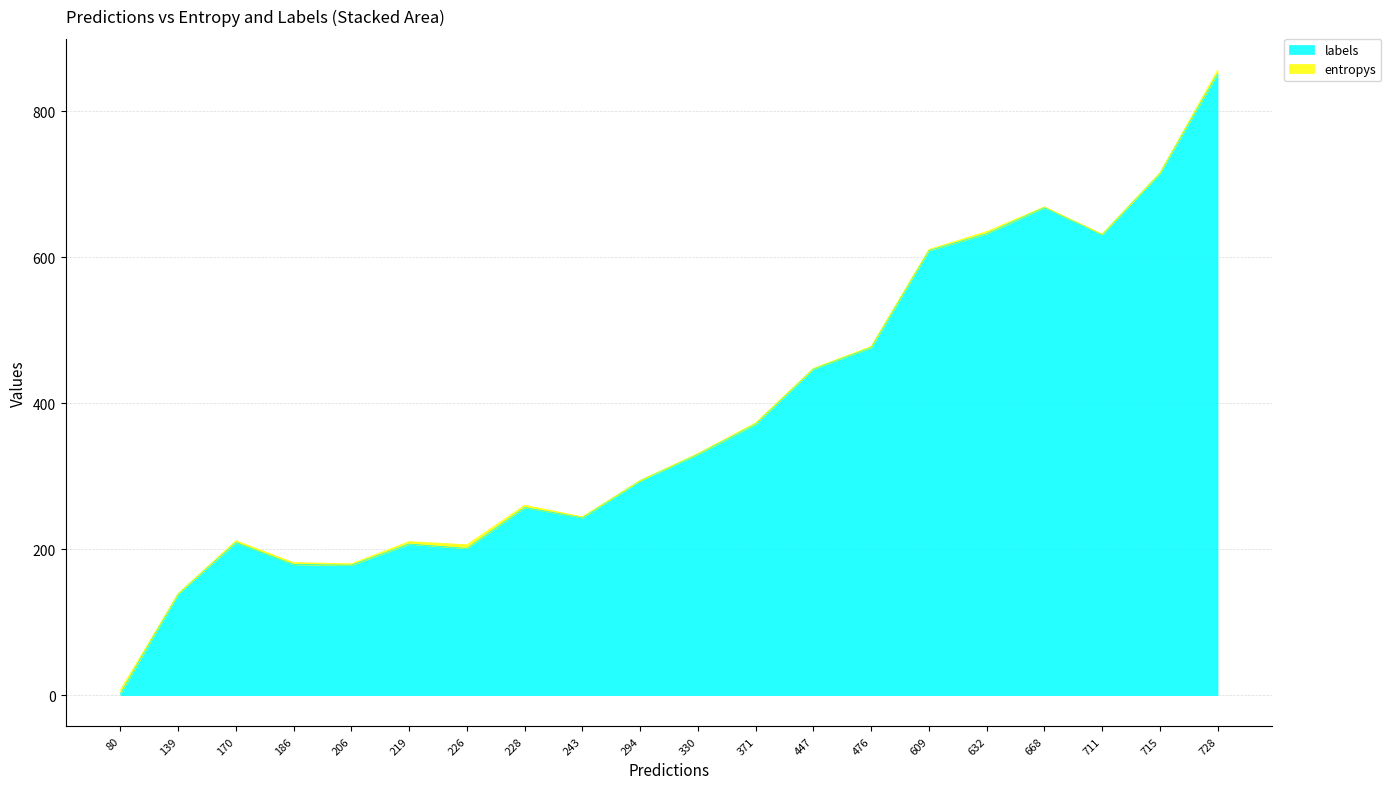

Reading left to right, transcribe all the data shown in this chart.

2	139	209	179	178	207	201	257	243	294	330	371	447	476	609	632	668	631	715	851